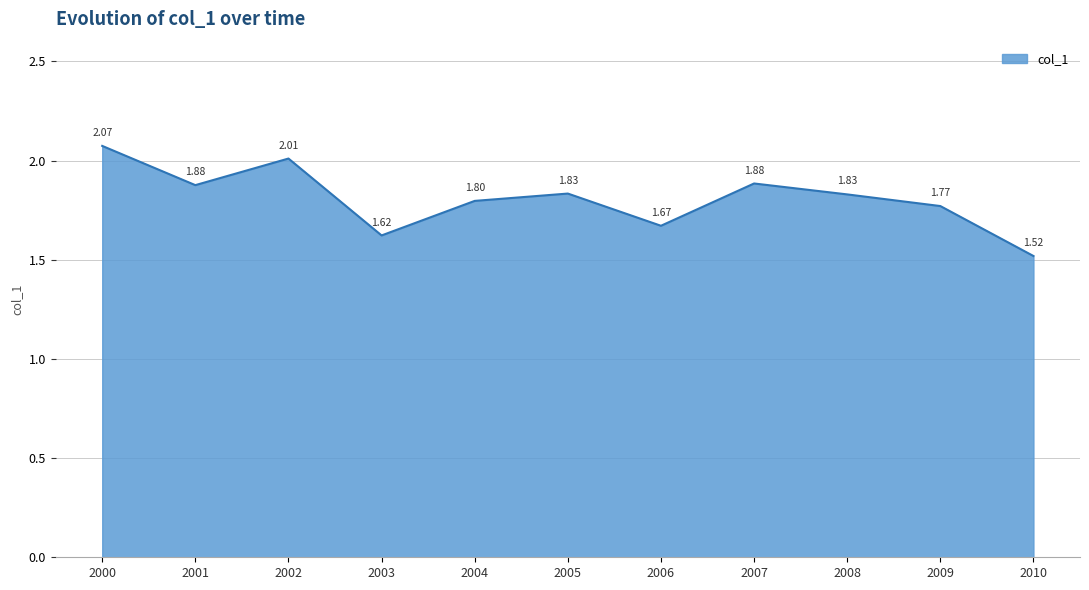

What is the difference between the values at 2000 and 2004?

0.3